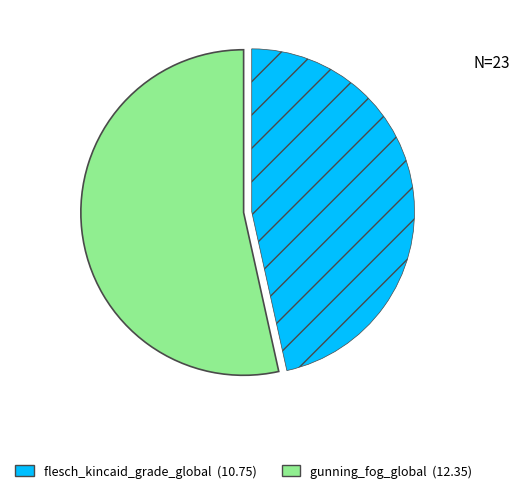

Does gunning_fog_global represent more than half of the total?

Yes